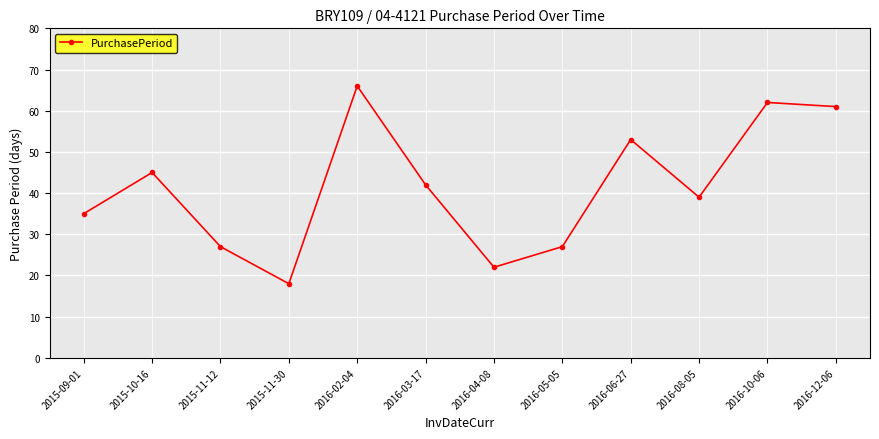

True or false: the data shows 25 at 2016-08-05.

False